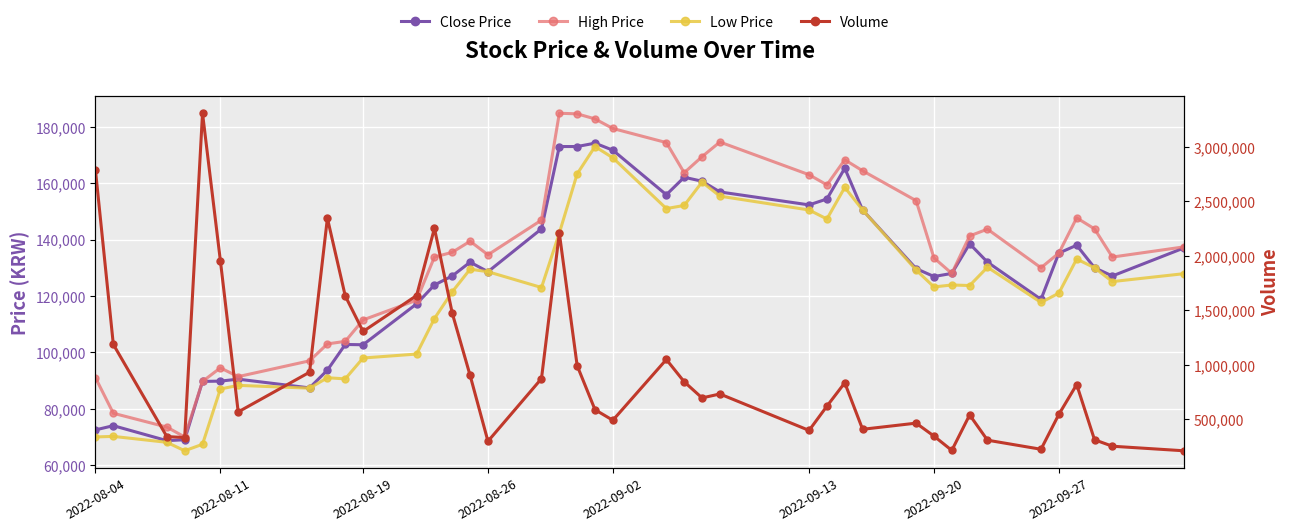

Reading right to left, extract all data points from this chart.

Close Price: 137000	127100	130000	138000	135200	118800	132000	138500	128000	126900	129700	150500	165300	154400	152300	156900	160700	162100	155900	171700	174200	173000	173000	143800	128600	132000	127100	123900	117200	102700	102800	93700	87400	90500	89800	89700	69000	68700	74000	72500
High Price: 137400	133800	143800	147700	135200	130000	143700	141300	128000	133500	153800	164400	168300	159400	163000	174600	169400	163700	174400	179400	182800	184600	184800	146900	134600	139400	135500	133800	118500	111500	103900	103000	97000	91400	94500	89700	70000	73500	78400	91000
Low Price: 127900	125100	130000	133100	121000	117700	130200	123700	123900	123200	129200	150500	158500	147300	150500	155400	160400	152100	151000	169000	173000	163300	142300	123000	128600	129500	121500	112000	99400	98000	90600	91000	87300	88300	87000	67400	65100	68100	70200	70000
Volume: 210816	252546	311915	818779	544636	224676	307927	539766	214189	345613	464436	407998	834713	620411	397655	732131	696010	844129	1048683	490798	587906	992192	2209178	873104	298185	902275	1472945	2253291	1635947	1305838	1632583	2345800	931900	567405	1956738	3309092	332054	341034	1187138	2784861